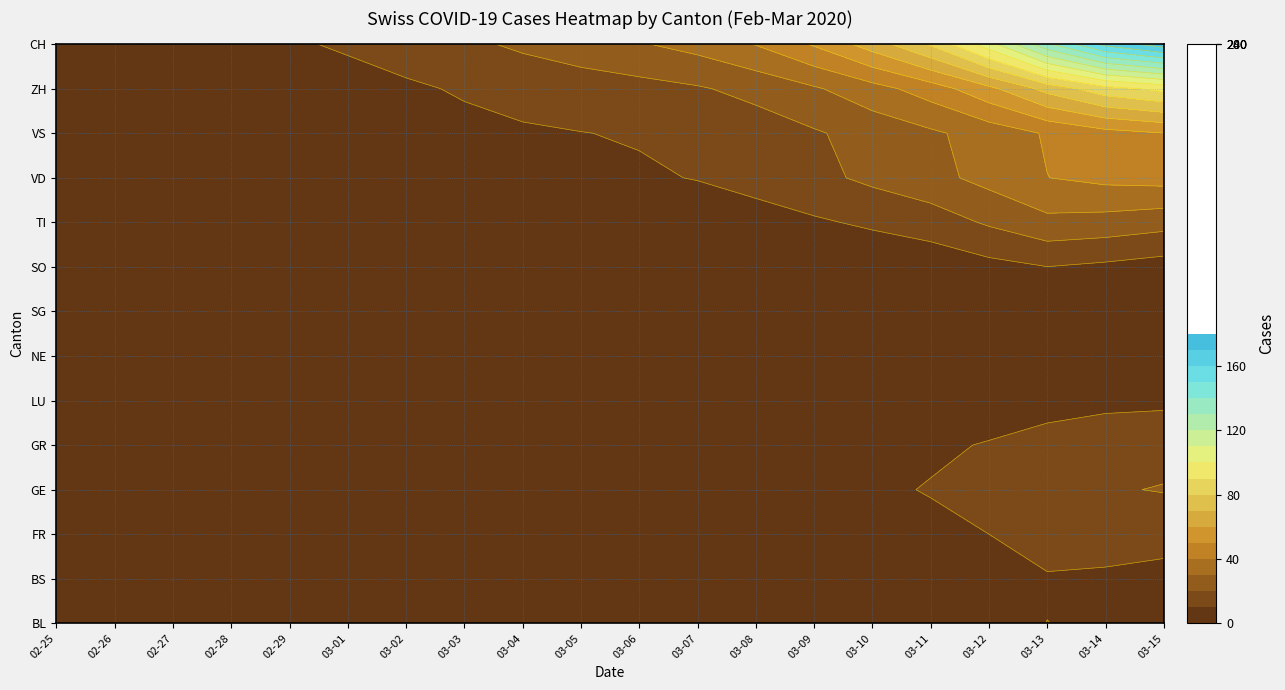

At SG, list the series in order from largest to smallest.

2020-02-25, 2020-02-26, 2020-02-27, 2020-02-28, 2020-02-29, 2020-03-01, 2020-03-02, 2020-03-03, 2020-03-04, 2020-03-05, 2020-03-06, 2020-03-07, 2020-03-08, 2020-03-09, 2020-03-10, 2020-03-11, 2020-03-12, 2020-03-13, 2020-03-14, 2020-03-15